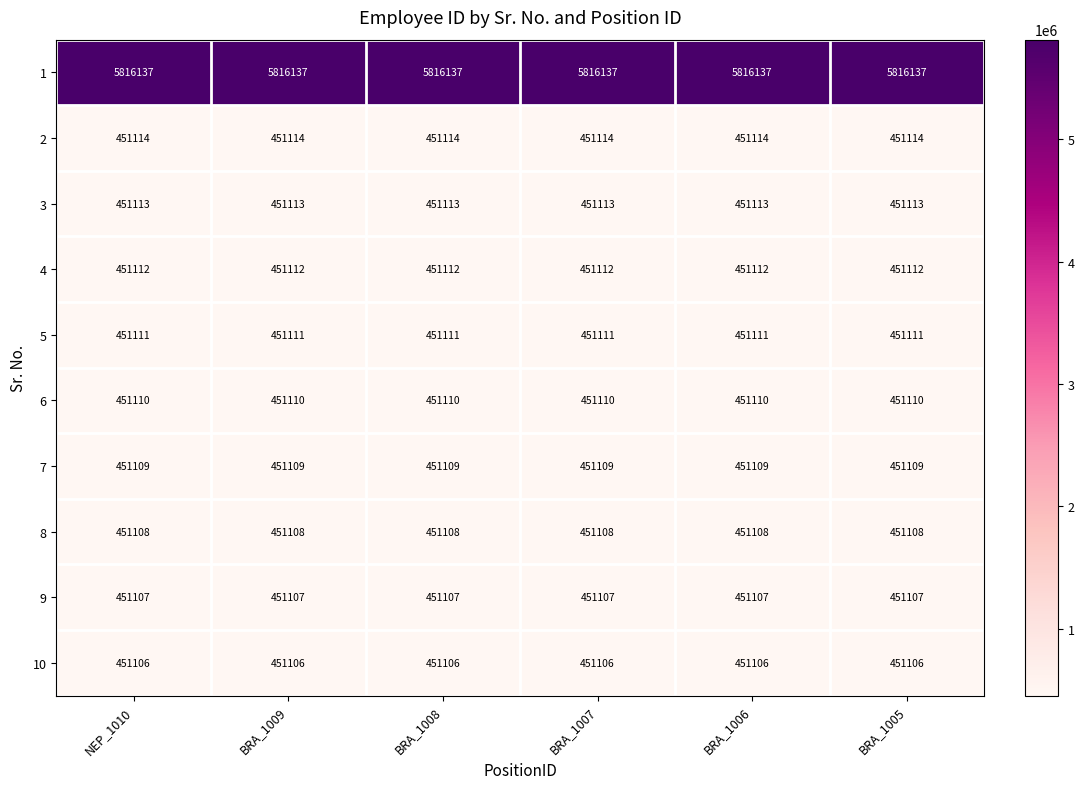

What is the sum of all 4 values?

2706672